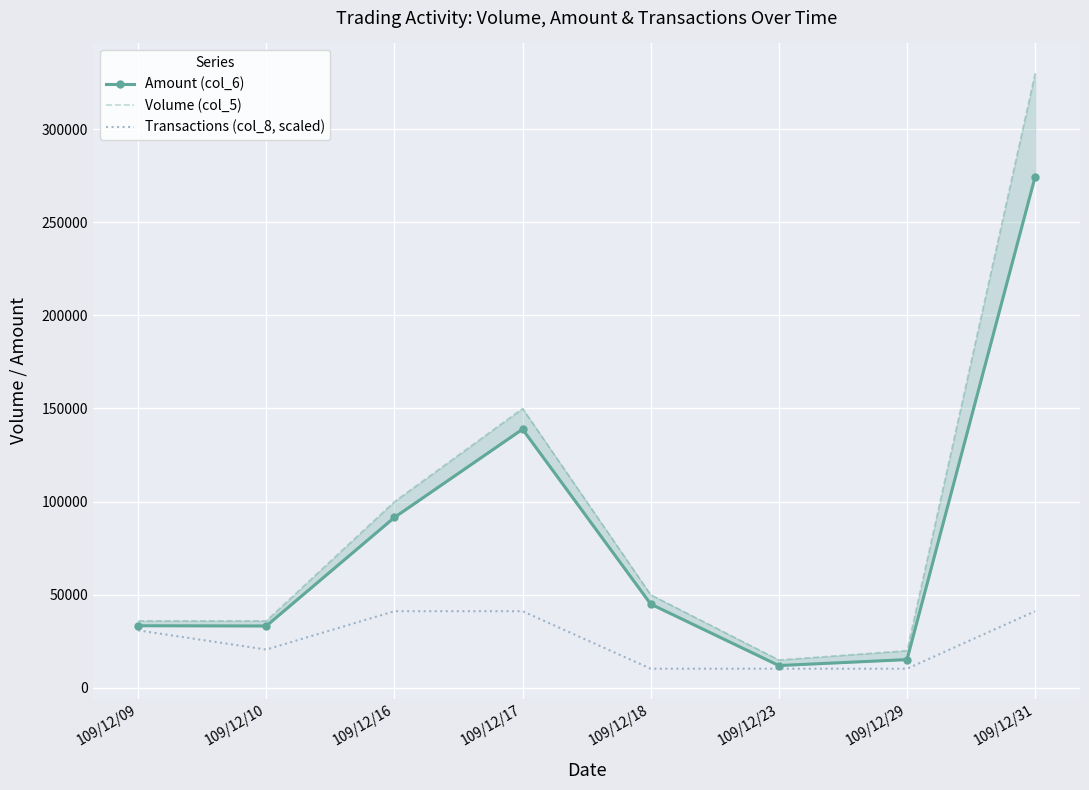

How many lines are shown in the chart?

3